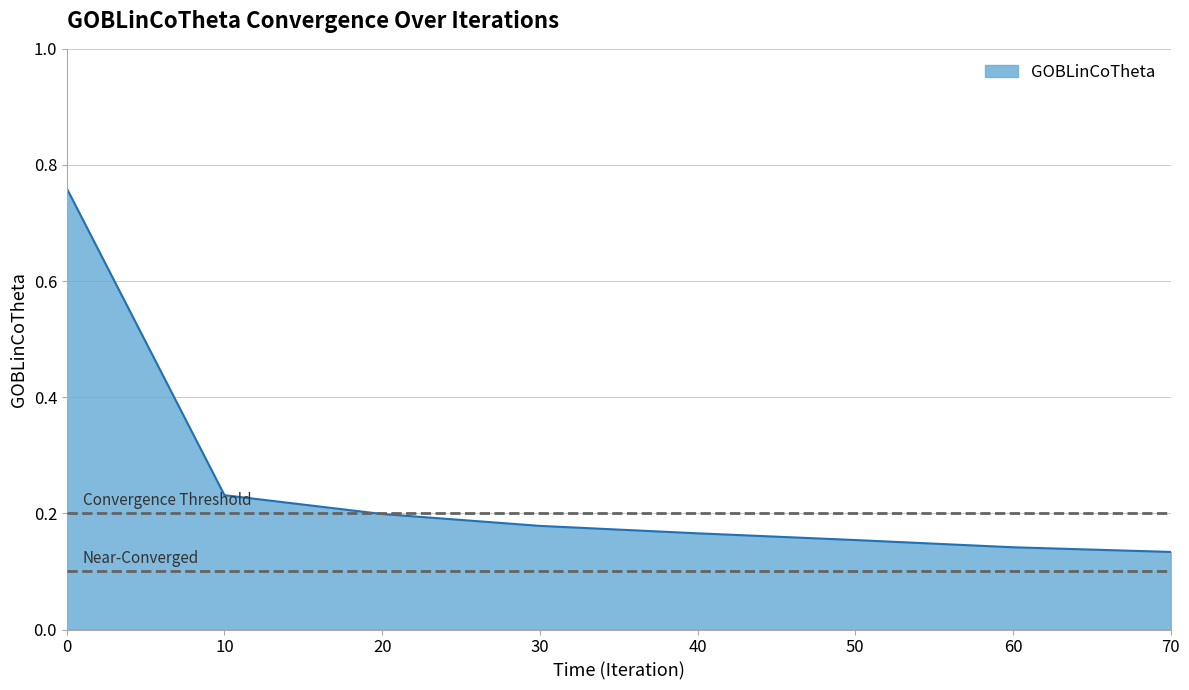

Which has a higher value, 20 or 50?

20